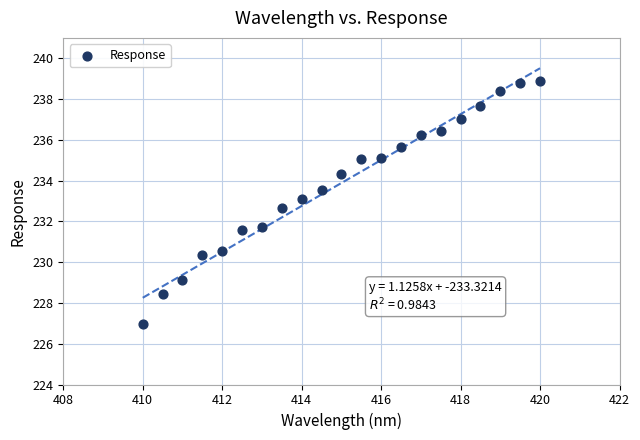

What is the range of Y values (max minus min)?

11.9